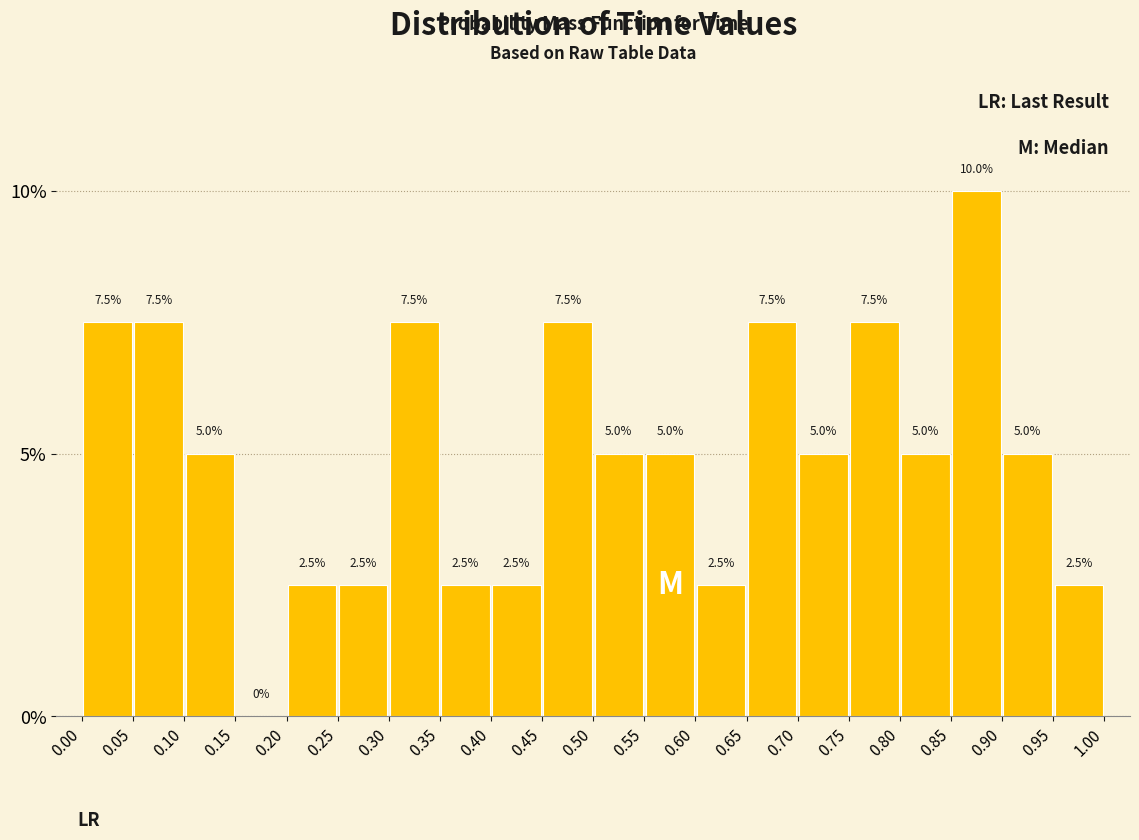

What is the height of the bar covering 0.05 to 0.10 on the x-axis?

7.5